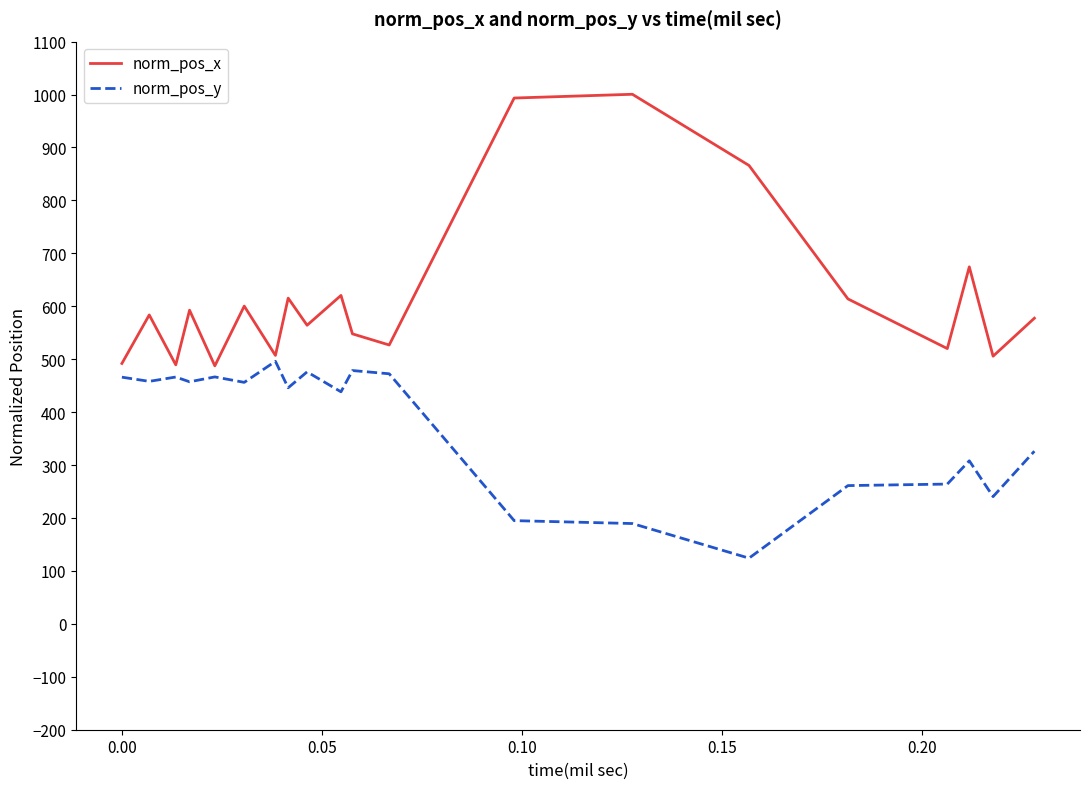

Rank the series by their average value, from highest to lowest.

norm_pos_x, norm_pos_y